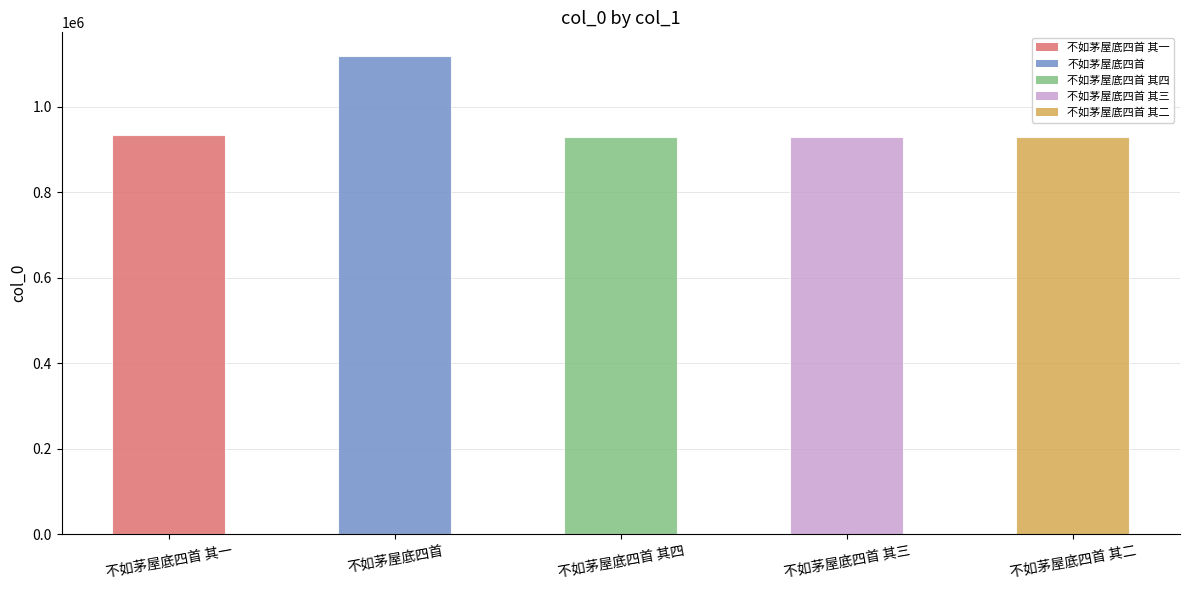

At which label does the data first exceed 928345?

不如茅屋底四首 其一